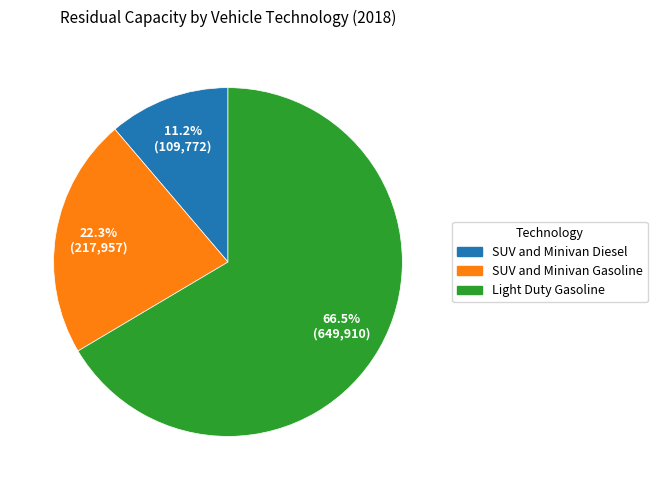

Combined, what portion of the pie is SUV and Minivan Diesel and SUV and Minivan Gasoline?

33.5%